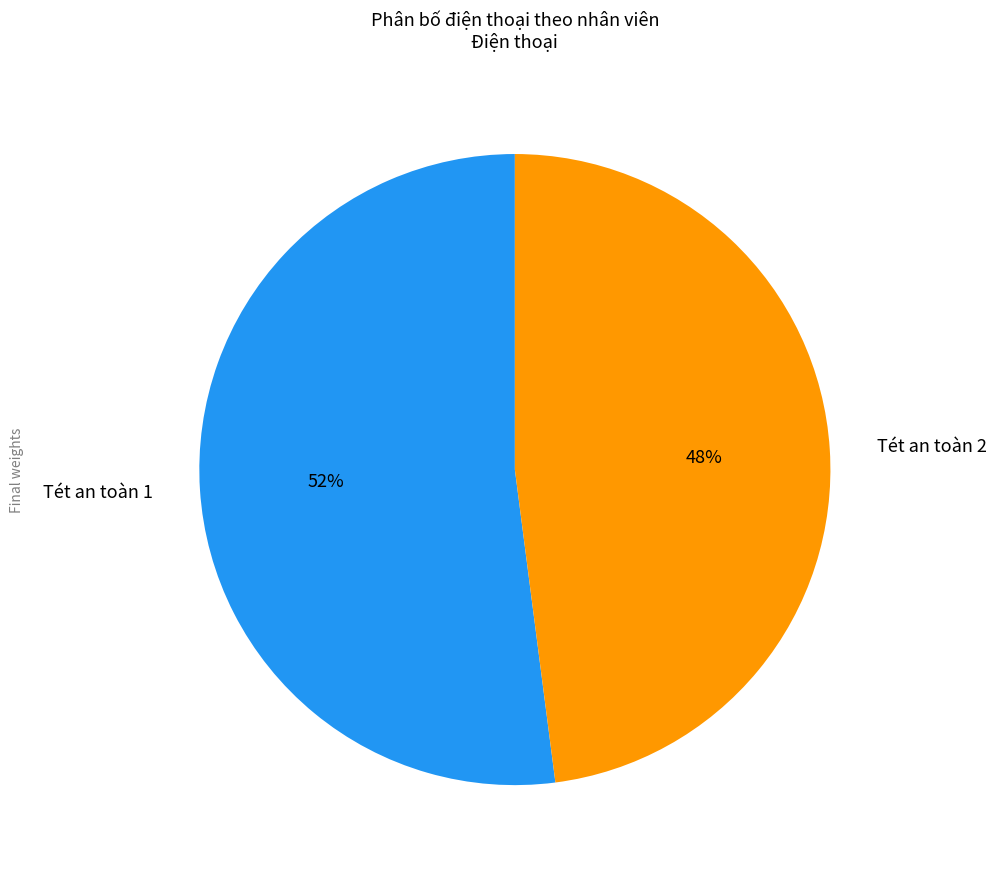

How many segments does this pie chart have?

2